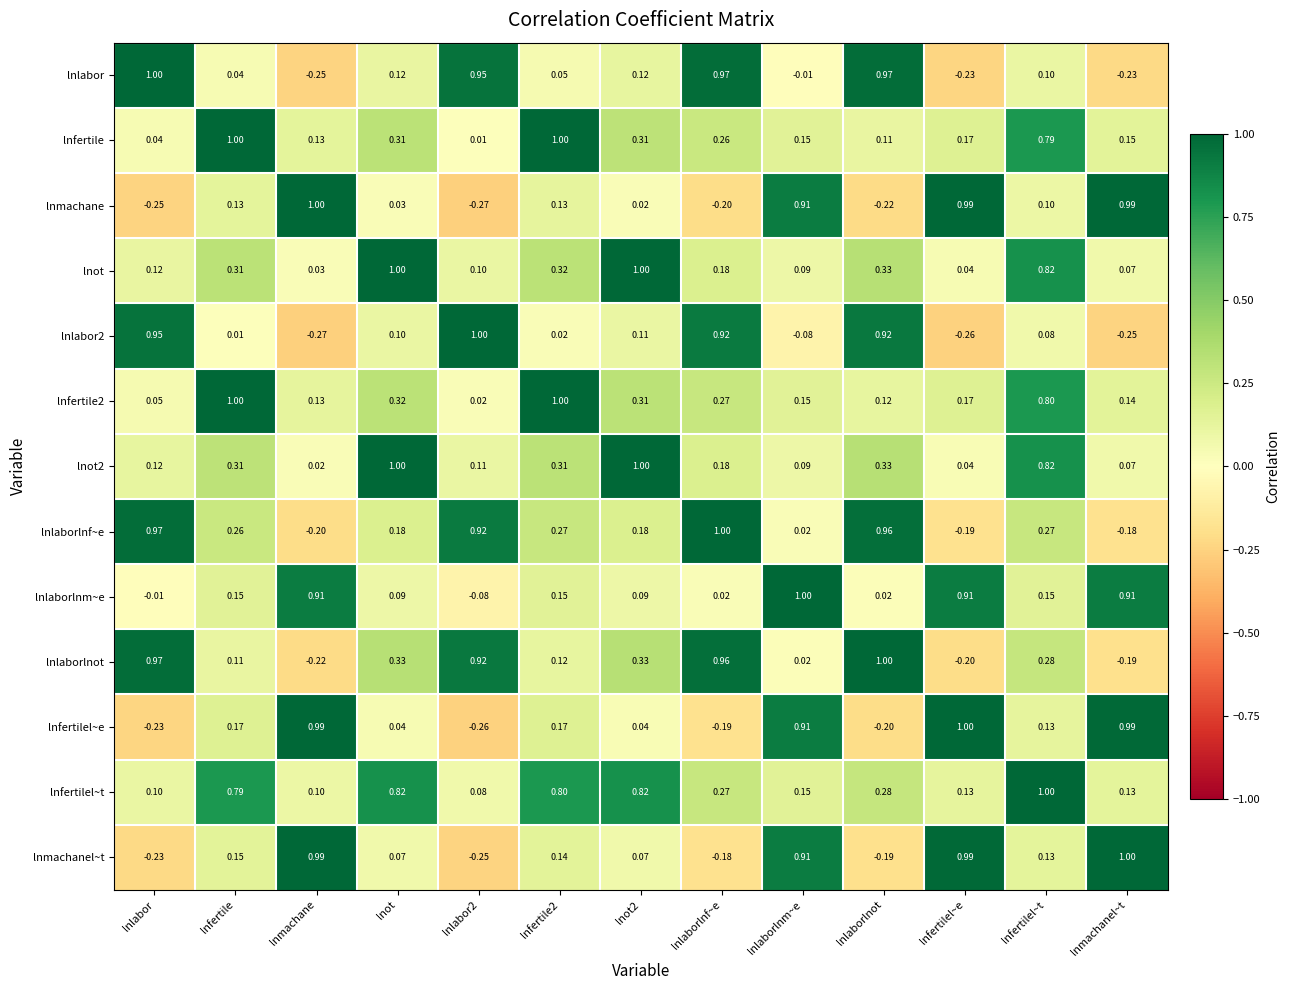

What is the total value across all series at lnot2?

4.4